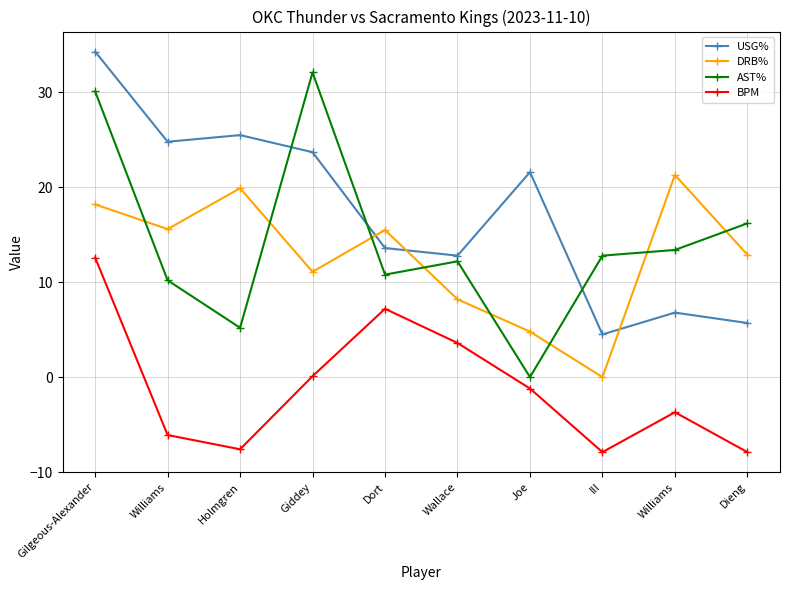

True or false: DRB% has a value of 11.3 at Williams.

False